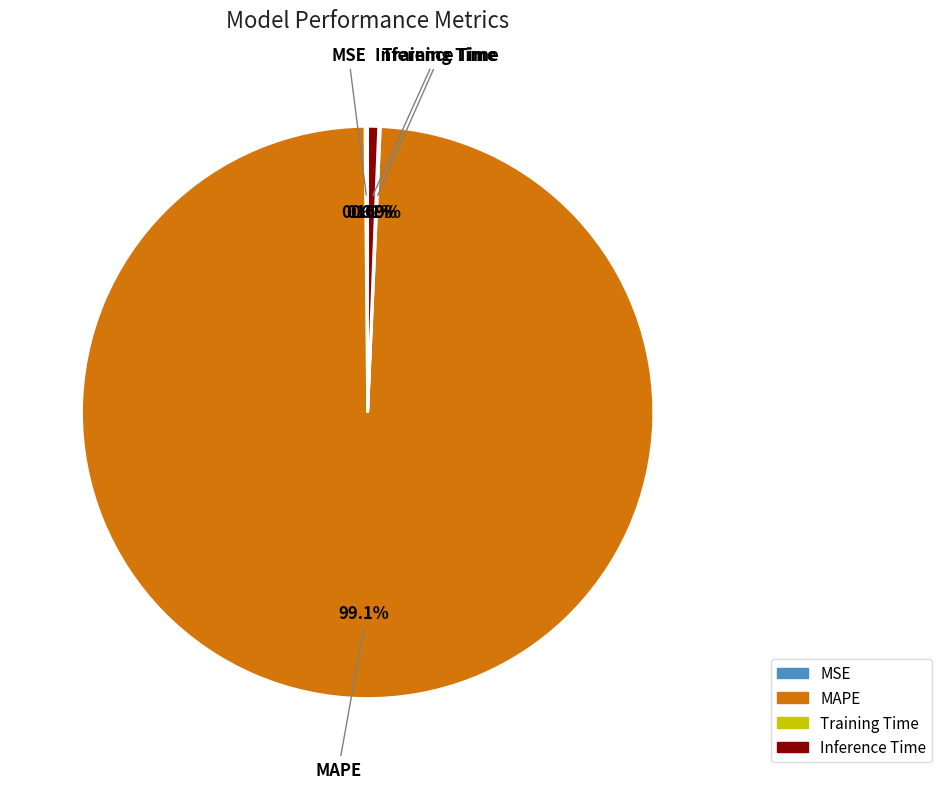

Does MAPE represent more than half of the total?

Yes